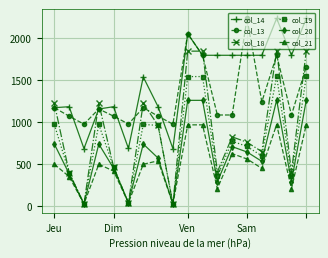

What is the sum of all col_21 values?

8888.2